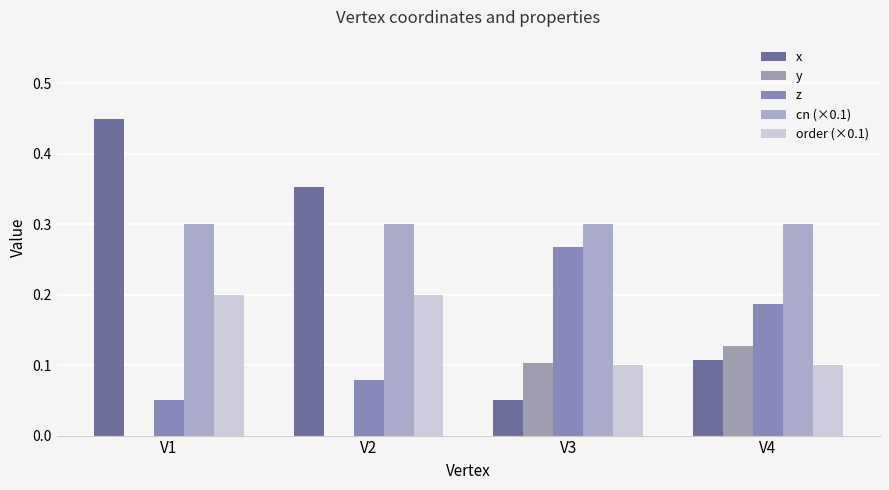

What is the difference between the highest and lowest values at V2?

0.4